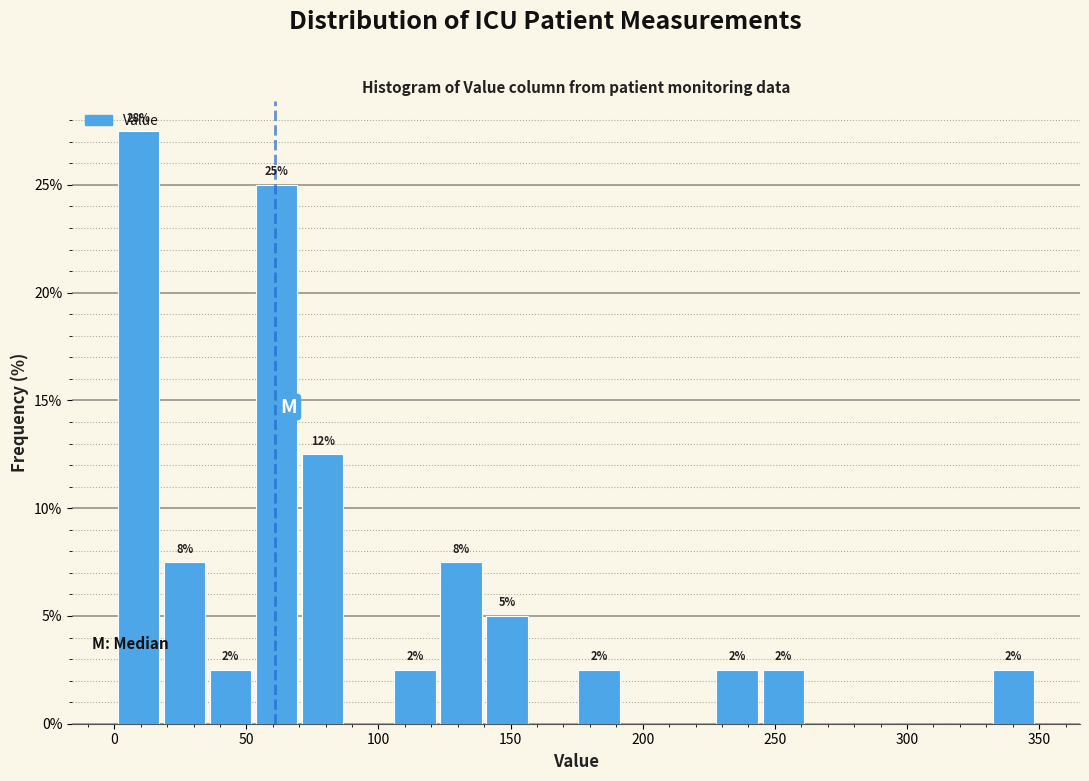

Read against the x-axis, roughly where is the centre of the tallest bar?

10